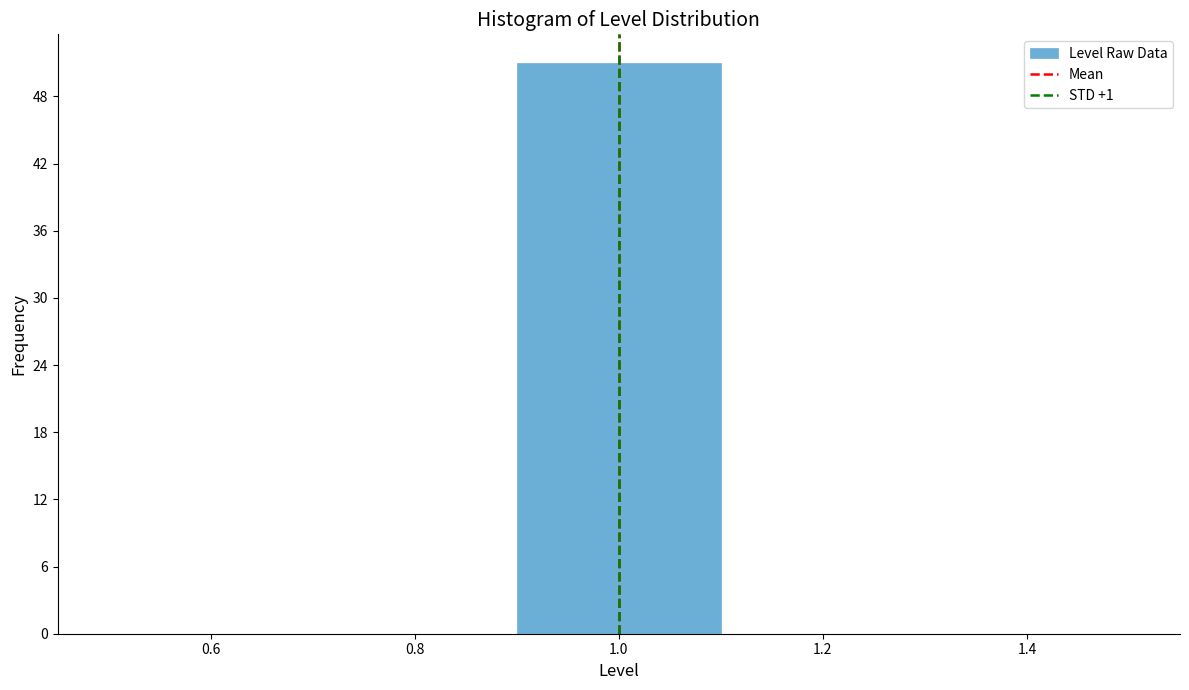

Reading left to right, transcribe this chart: for each bar, give the range it covers on the x-axis and its height. The values are not printed on the chart, so give them approximately, as read against the axis.

0.5 to 0.7: 0
0.7 to 0.9: 0
0.9 to 1.1: 51
1.1 to 1.3: 0
1.3 to 1.5: 0